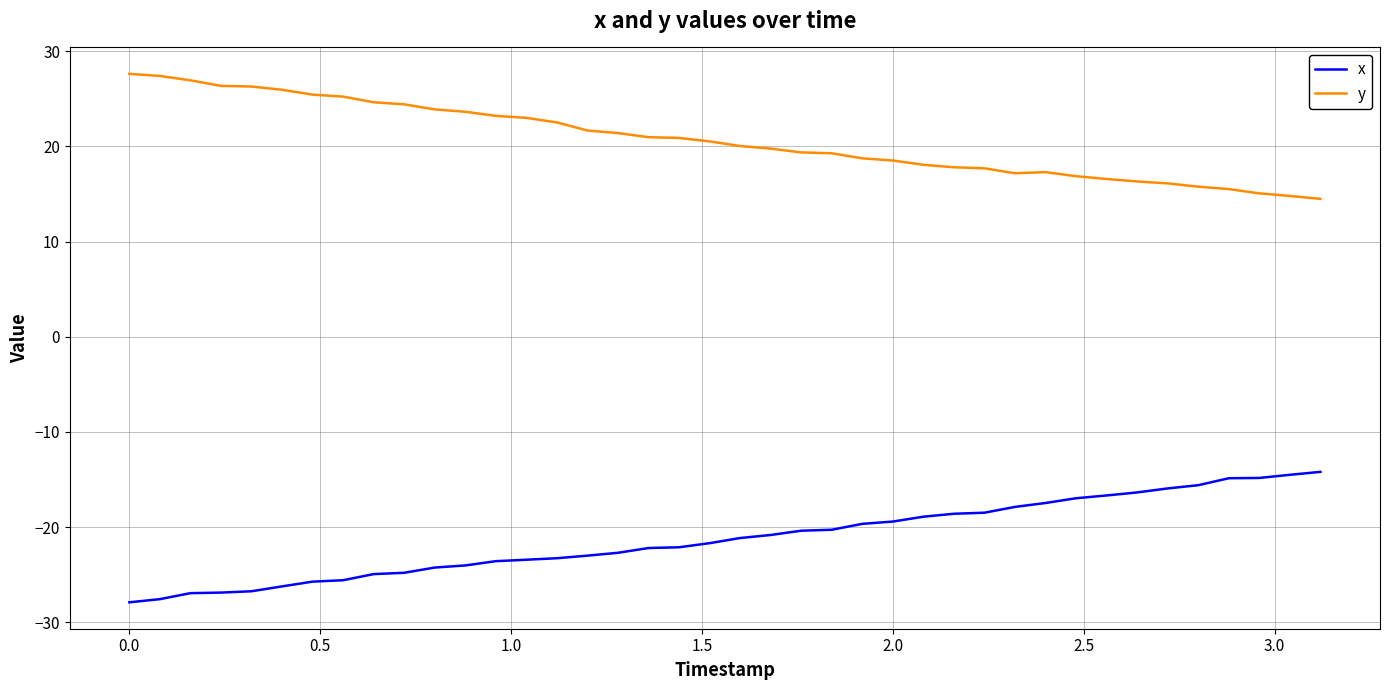

True or false: x and y cross at least once.

False